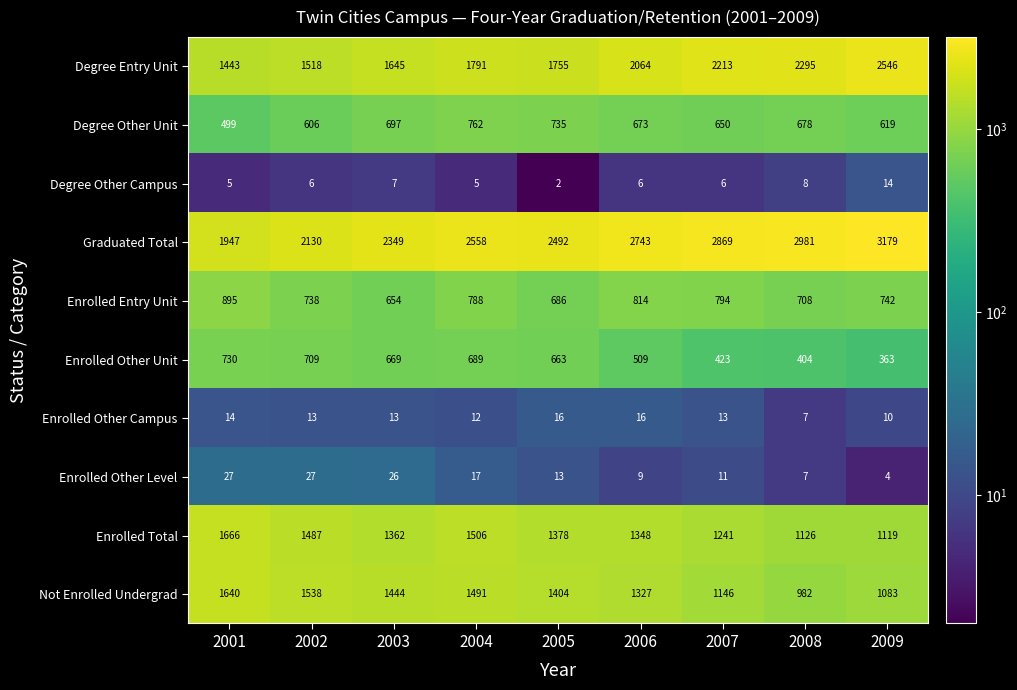

Which label corresponds to the largest value in the chart?

2009